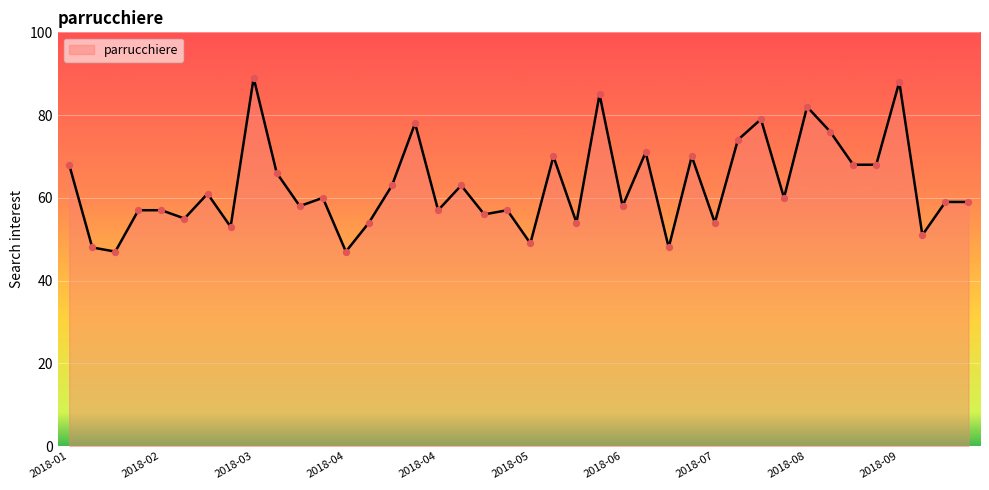

What is the greatest value displayed?

89